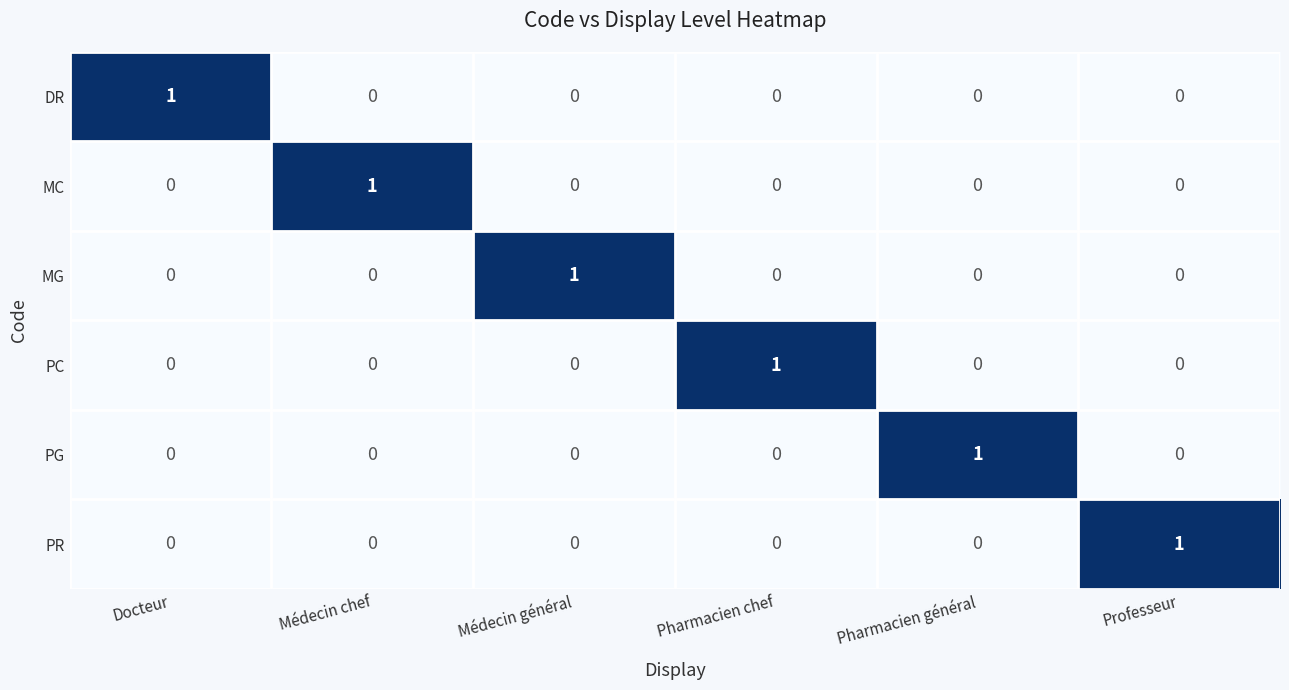

How many PR values are between 0 and 1?

6